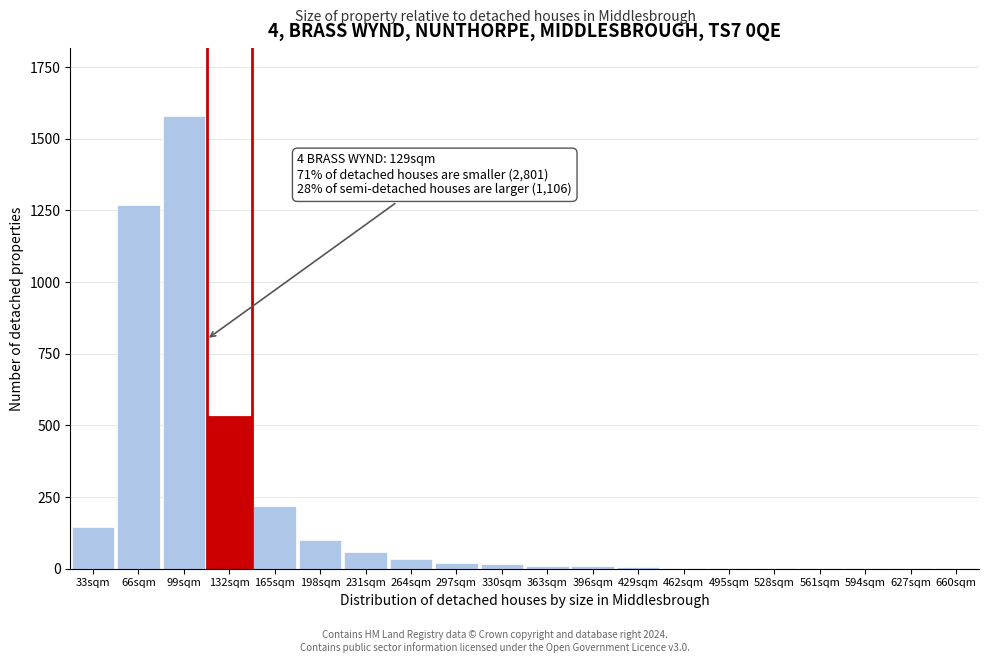

Where is the data nearest to the value 790?

132sqm